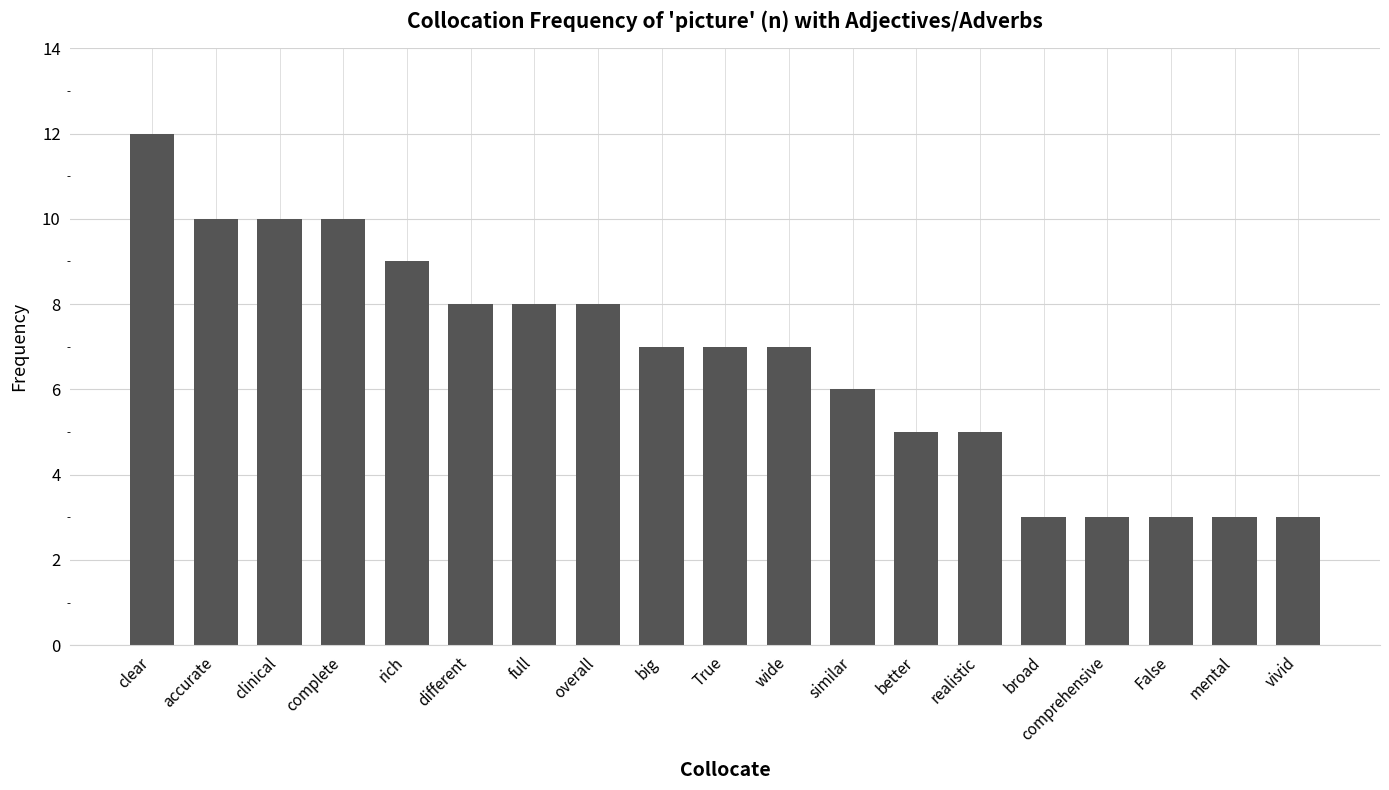

Count the number of data series in this chart.

1